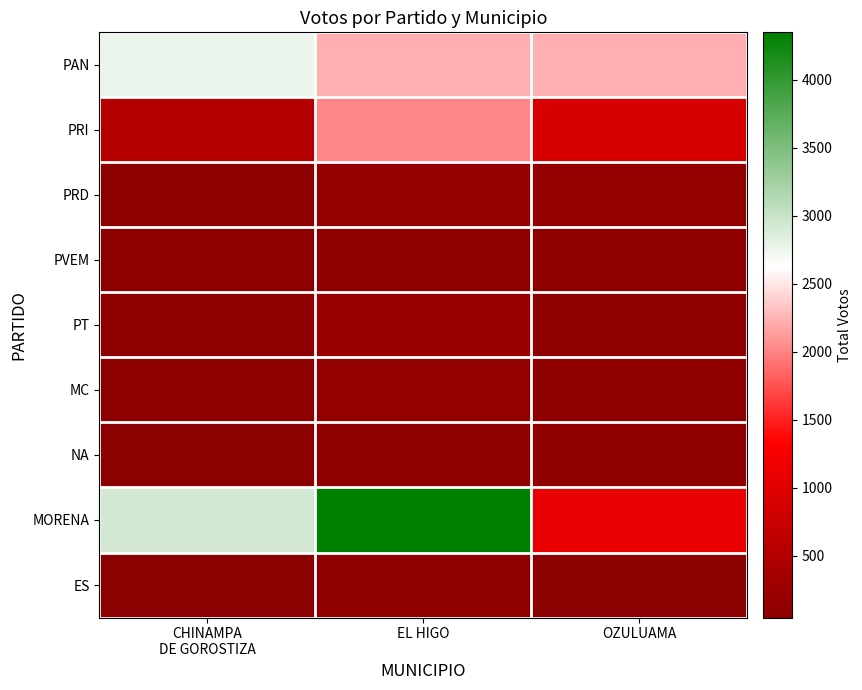

What is the difference between the highest and lowest values at OZULUAMA?

2185